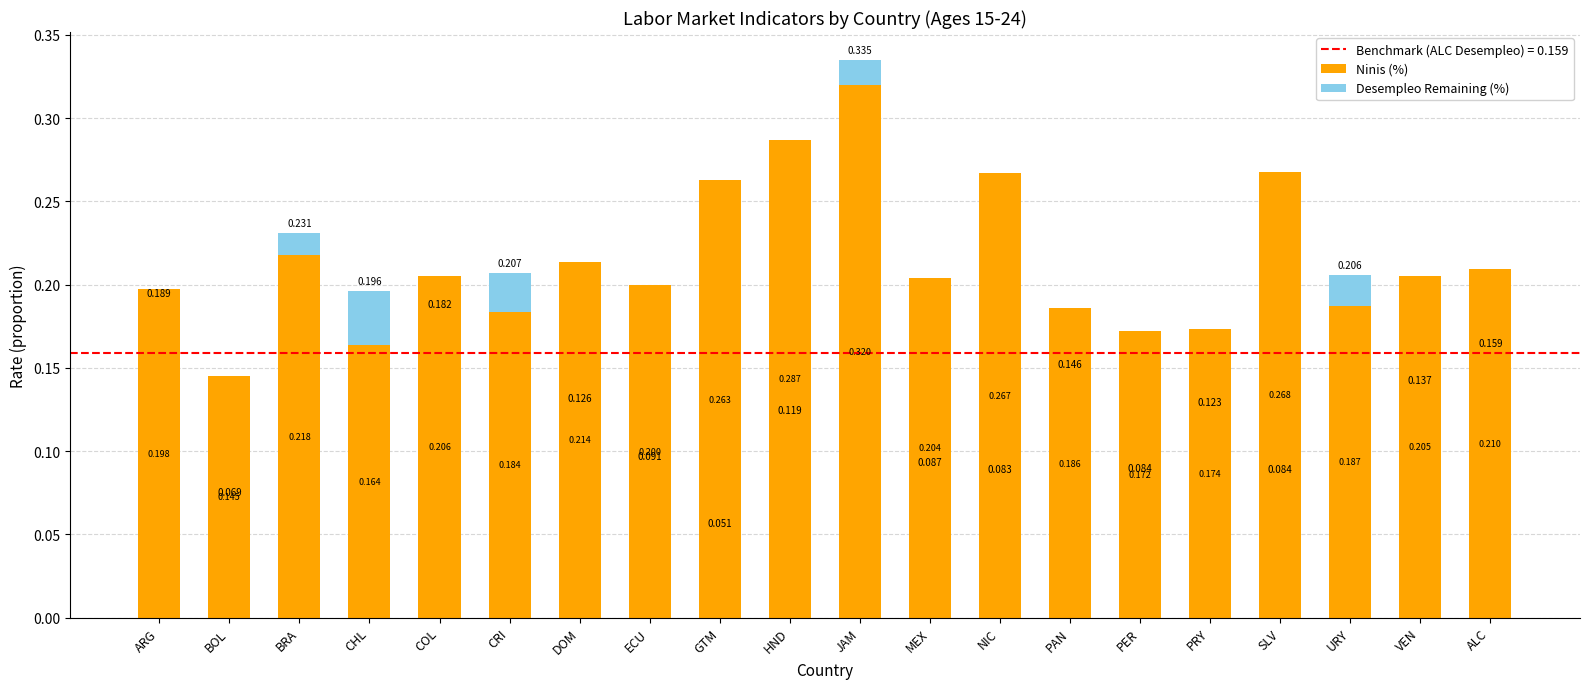

Does the chart contain stacked bars?

Yes